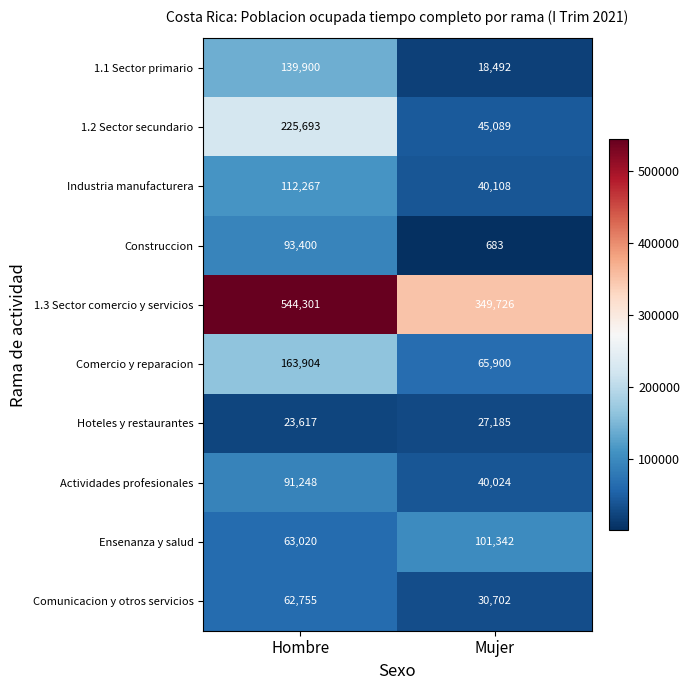

Rank the categories by 1.2 Sector secundario value from lowest to highest.

Mujer, Hombre